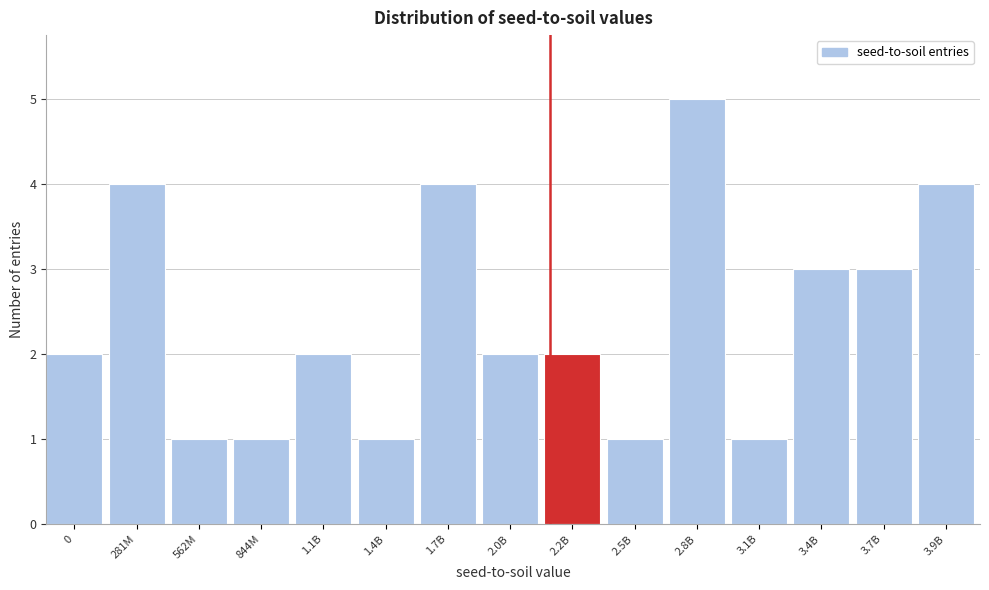

Reading left to right, what are all the values shown in this chart?

2	4	1	1	2	1	4	2	2	1	5	1	3	3	4